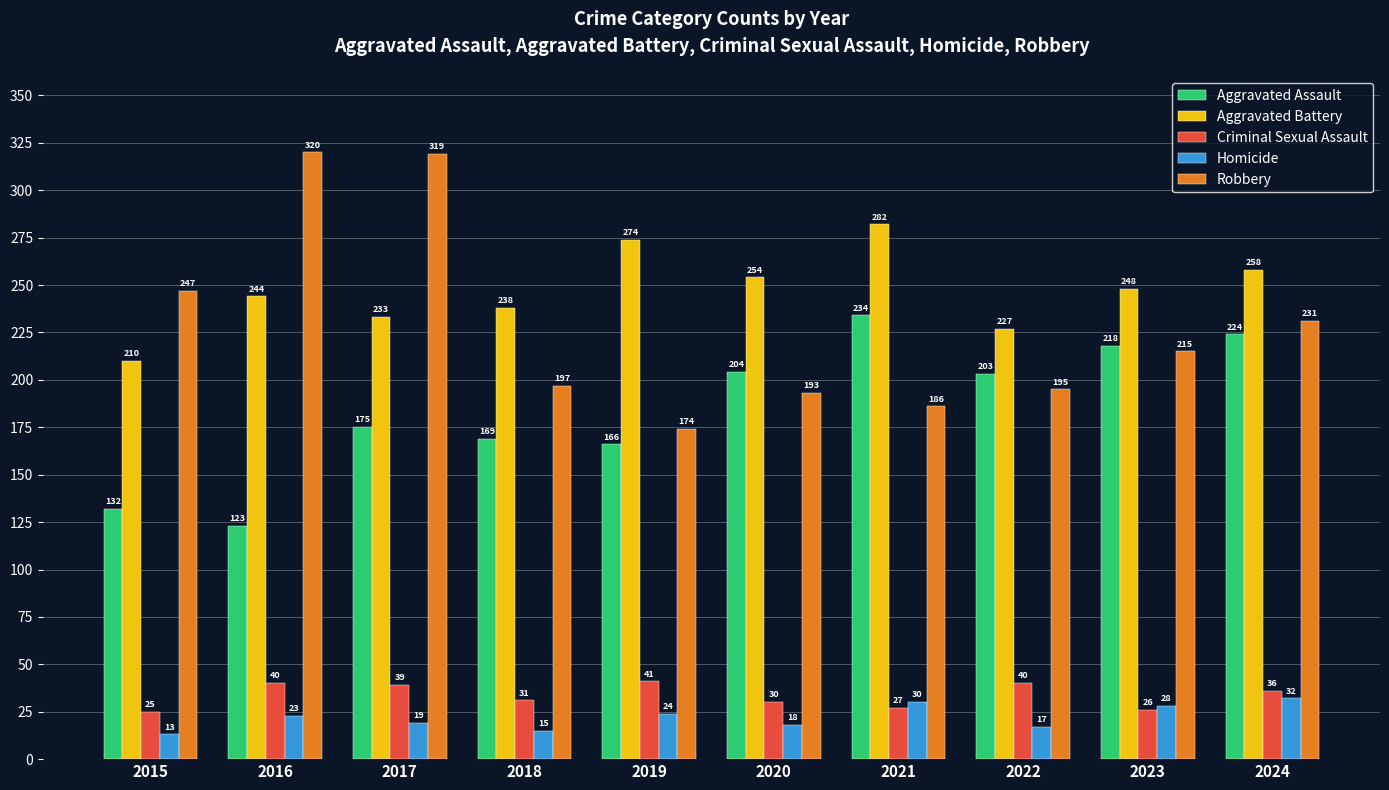

At which category does the chart reach its minimum across all series?

2015